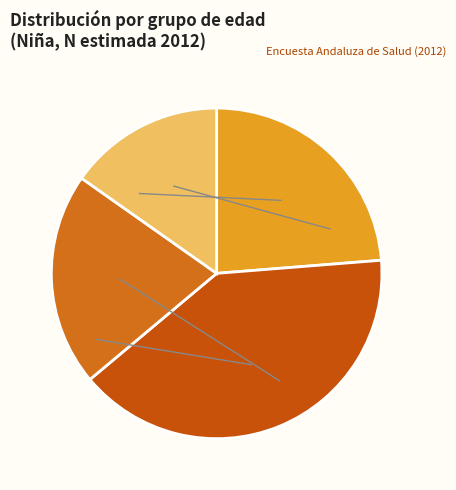

How many slices are in this pie chart?

4